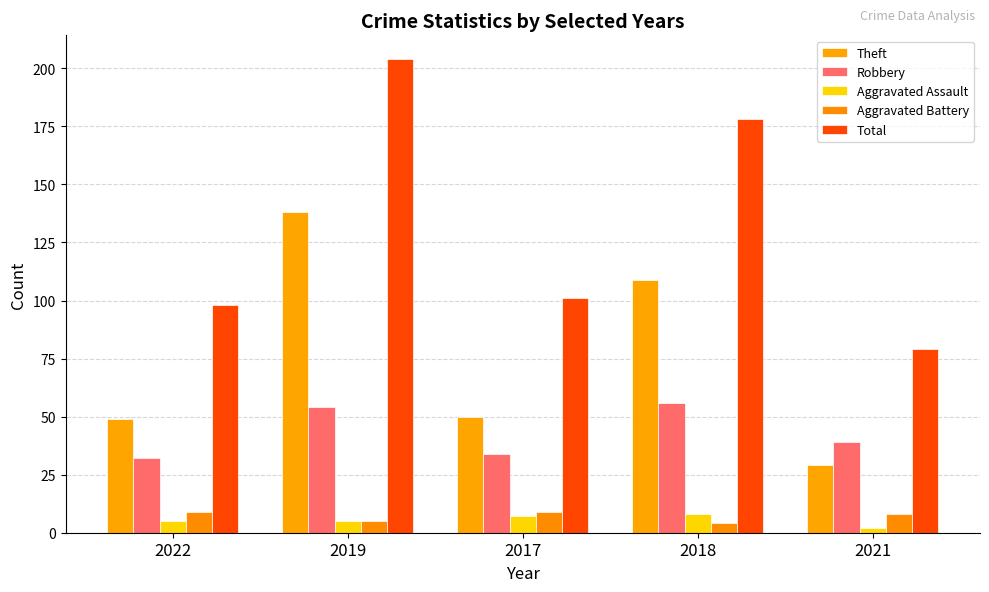

Which has a higher value, 2019 or 2021?

2019